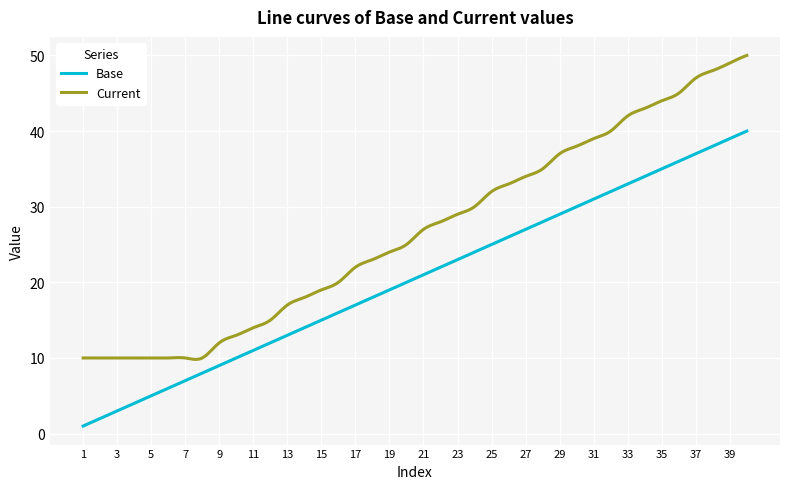

Which series has the largest total across all categories?

Current